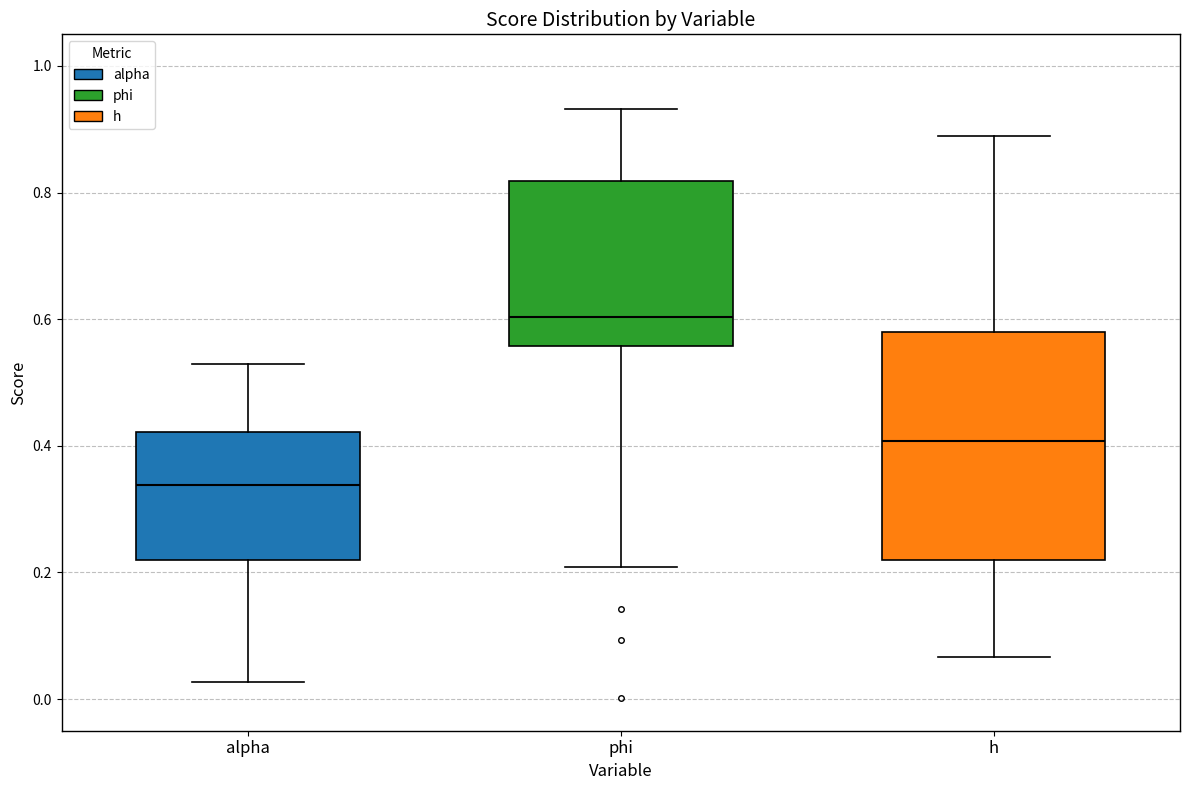

Reading left to right, transcribe this box plot: for each box, give where its median line is, the range the box spans, and where its two whiskers end, as read against the y-axis. The values are not printed on the chart, so give them approximately, as read against the axis.

alpha: median 0.34, box 0.22 to 0.42, whiskers 0.02 to 0.52
phi: median 0.60, box 0.56 to 0.82, whiskers 0.20 to 0.94
h: median 0.40, box 0.22 to 0.58, whiskers 0.06 to 0.88